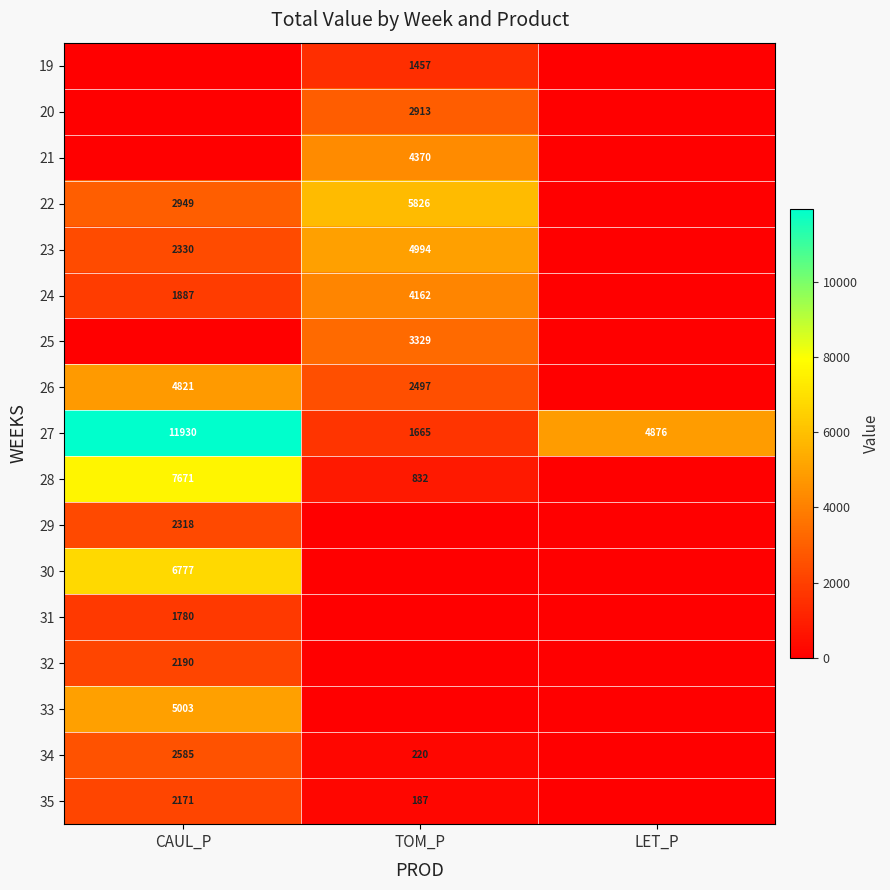

Where is 27 nearest to the value 6797?

LET_P